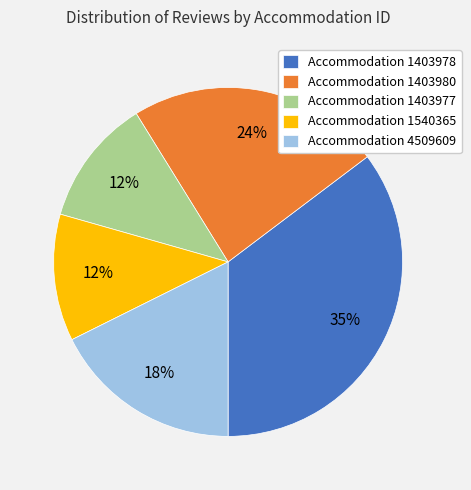

Is the sum of Accommodation 1403978 and Accommodation 4509609 greater than half?

Yes